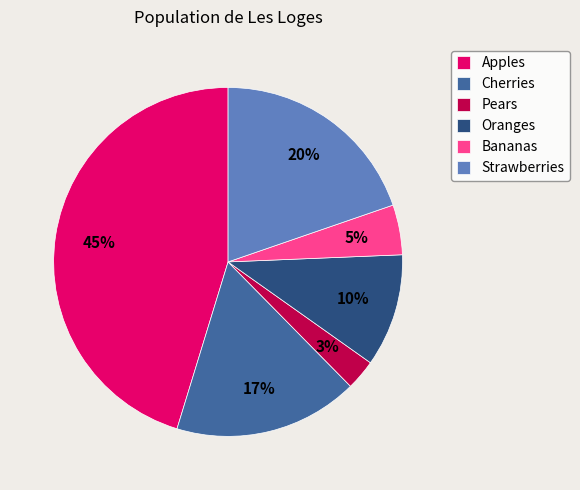

Rank the categories by value from lowest to highest.

Pears, Bananas, Oranges, Cherries, Strawberries, Apples